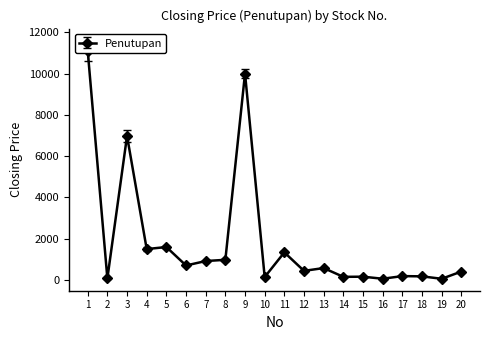

True or false: the data has more than 0 interior local peaks.

True